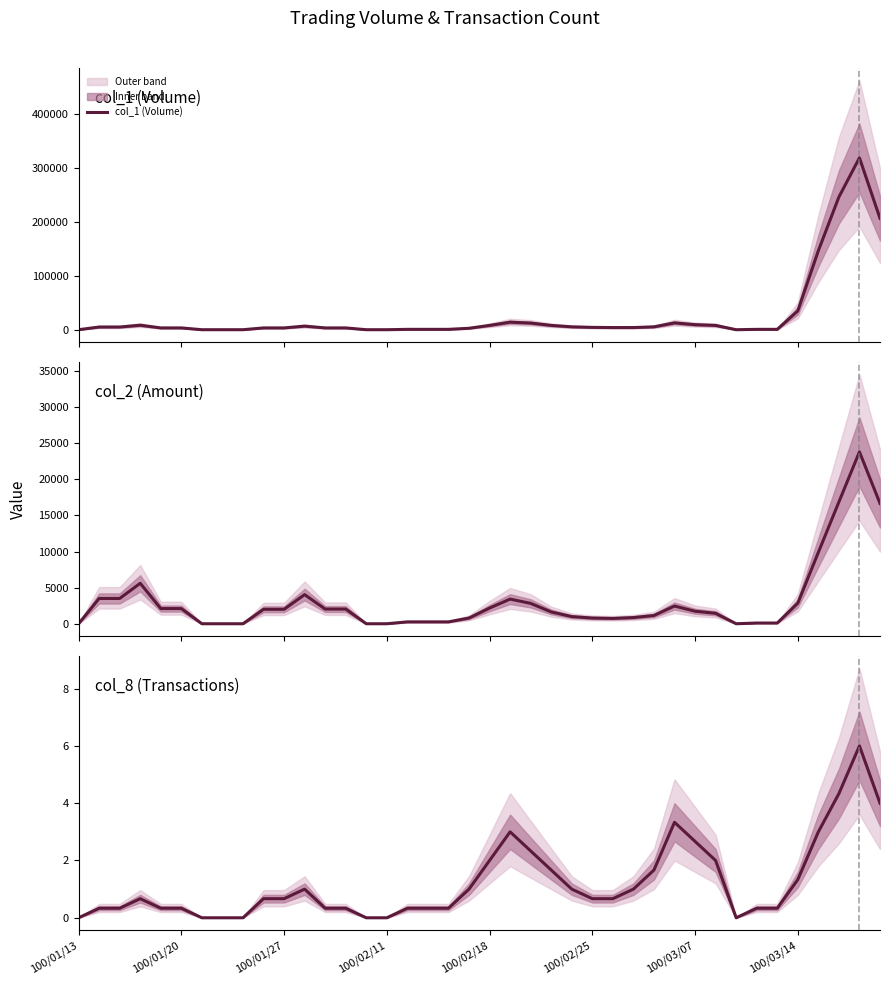

Reading right to left, list all the values displayed in this chart.

col_1 (Volume): 206666.7	319000.0	246333.3	146666.7	35000.0	666.7	666.7	0.0	8000.0	9333.3	12666.7	5333.3	4000.0	4000.0	4333.3	5333.3	8000.0	12333.3	14000.0	8000.0	2666.7	666.7	666.7	666.7	0.0	0.0	3333.3	3333.3	6666.7	3333.3	3333.3	0.0	0.0	0.0	3333.3	3333.3	8333.3	5000.0	5000.0	0.0
col_2 (Amount): 16656.7	23793.3	16860.0	9883.3	2846.7	100.0	100.0	0.0	1446.7	1733.3	2450.0	1143.3	856.7	740.0	790.0	990.0	1633.3	2820.0	3413.3	2170.0	793.3	260.0	260.0	260.0	0.0	0.0	2033.3	2033.3	4033.3	2000.0	2000.0	0.0	0.0	0.0	2100.0	2100.0	5600.0	3500.0	3500.0	0.0
col_8 (Transactions): 4.0	6.0	4.3	3.0	1.3	0.3	0.3	0.0	2.0	2.7	3.3	1.7	1.0	0.7	0.7	1.0	1.7	2.3	3.0	2.0	1.0	0.3	0.3	0.3	0.0	0.0	0.3	0.3	1.0	0.7	0.7	0.0	0.0	0.0	0.3	0.3	0.7	0.3	0.3	0.0